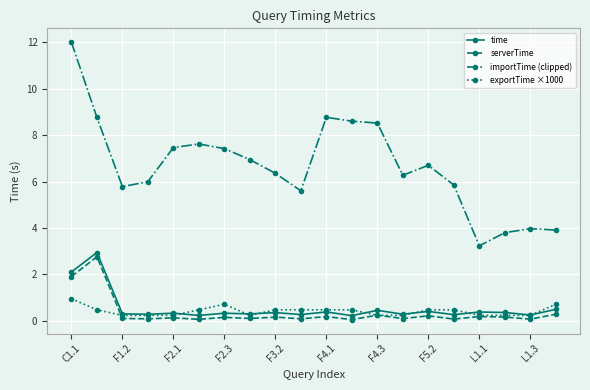

What is the highest value of the serverTime series?

2.8